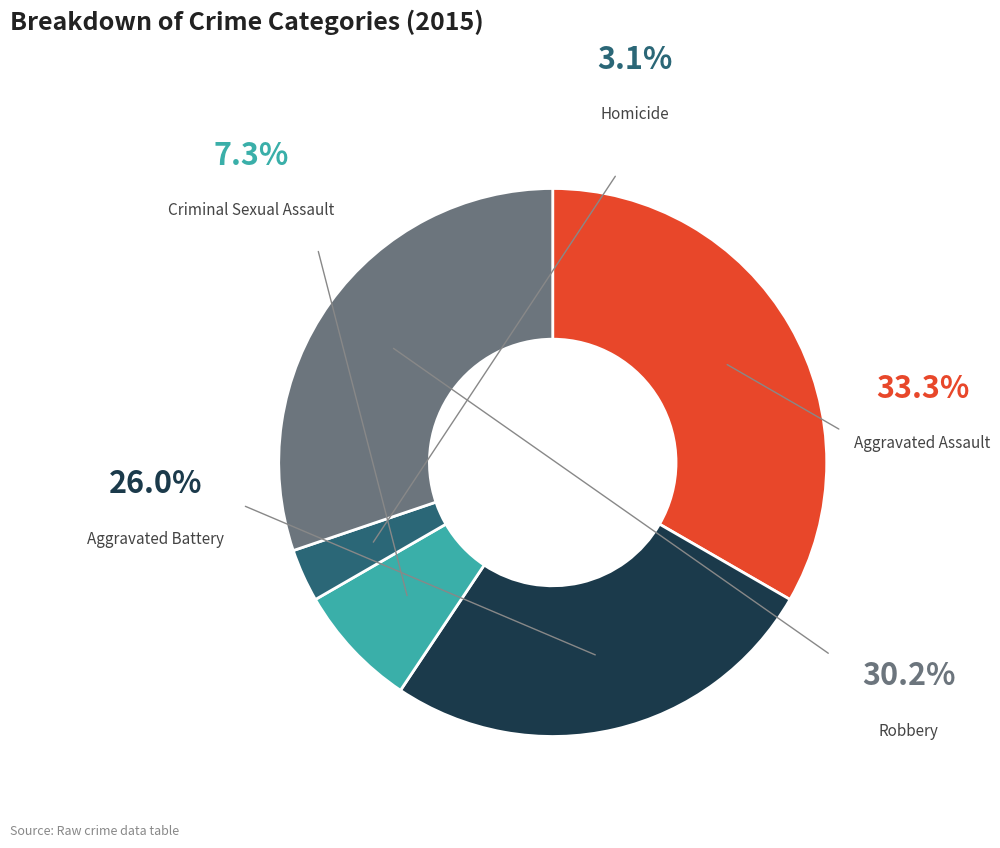

Is there a majority slice in this chart?

No